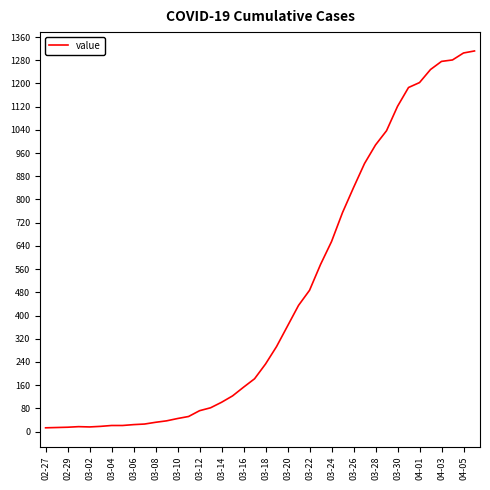

What is the average value?

465